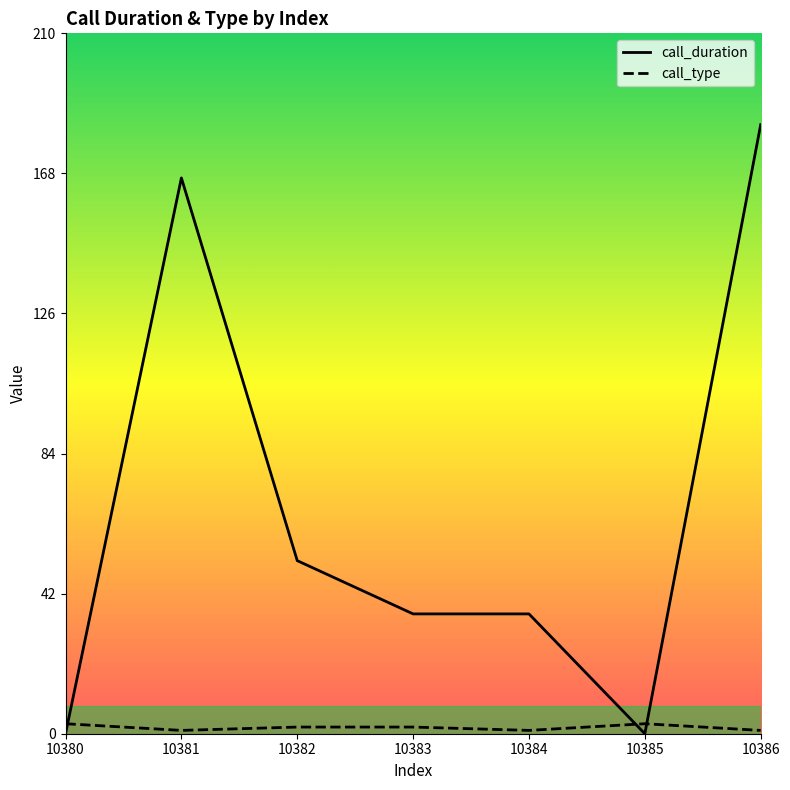

What is the sum of all call_type values?

13